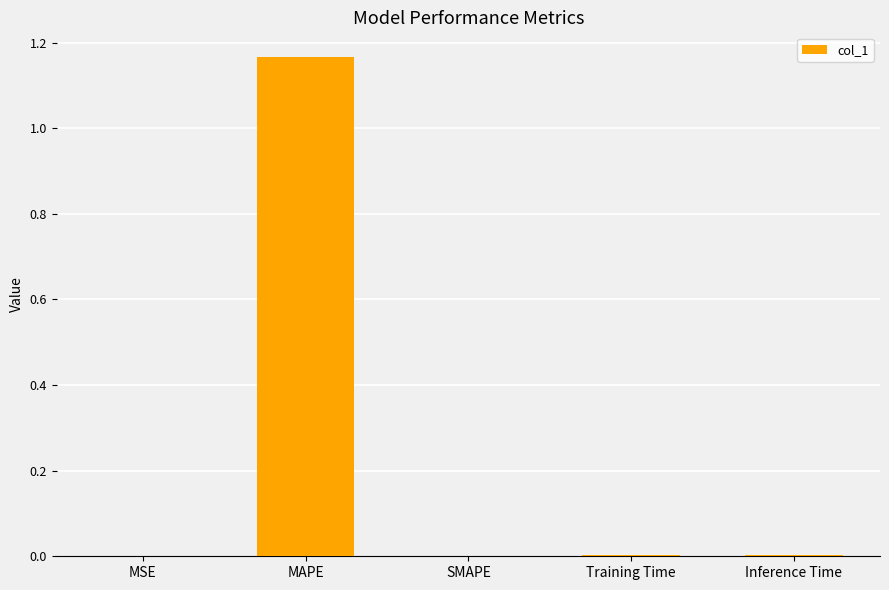

True or false: the data shows 1.8 at MAPE.

False